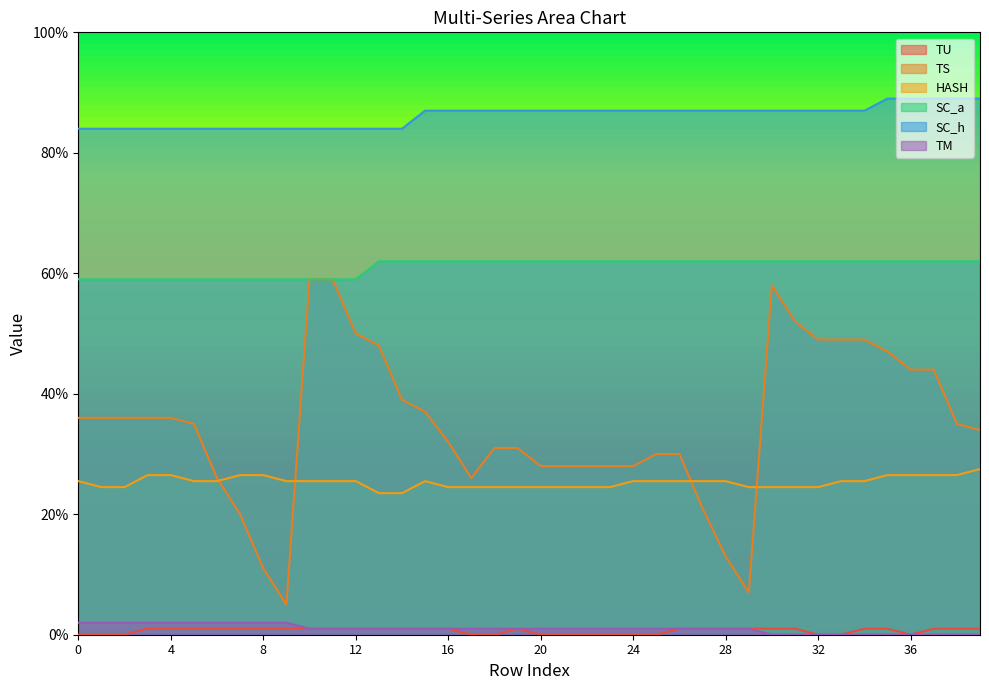

Which series has the largest total across all categories?

SC_h